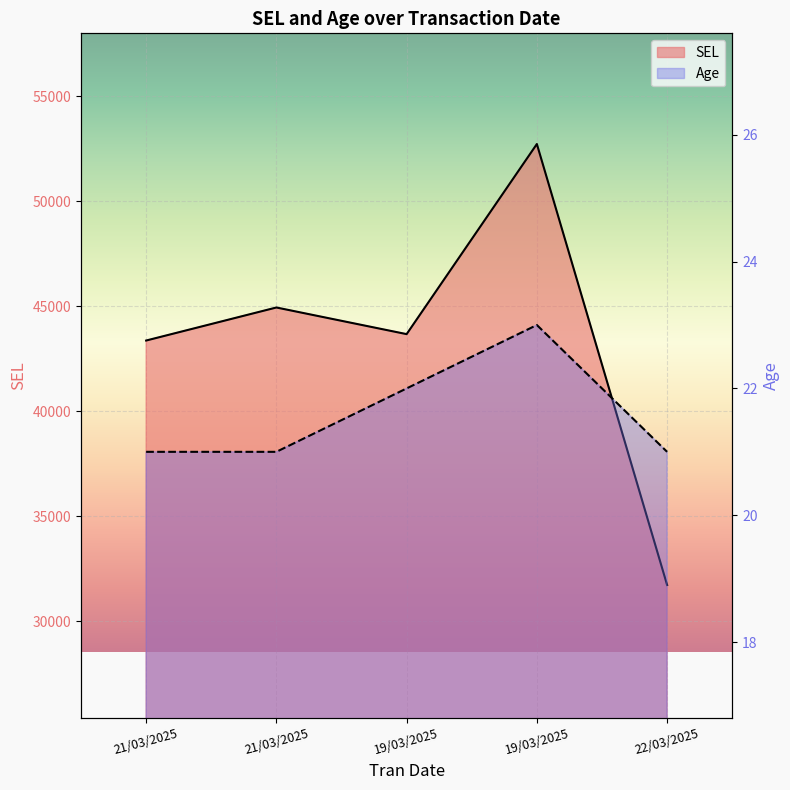

List the series in order of their overall mean, highest first.

SEL, Age